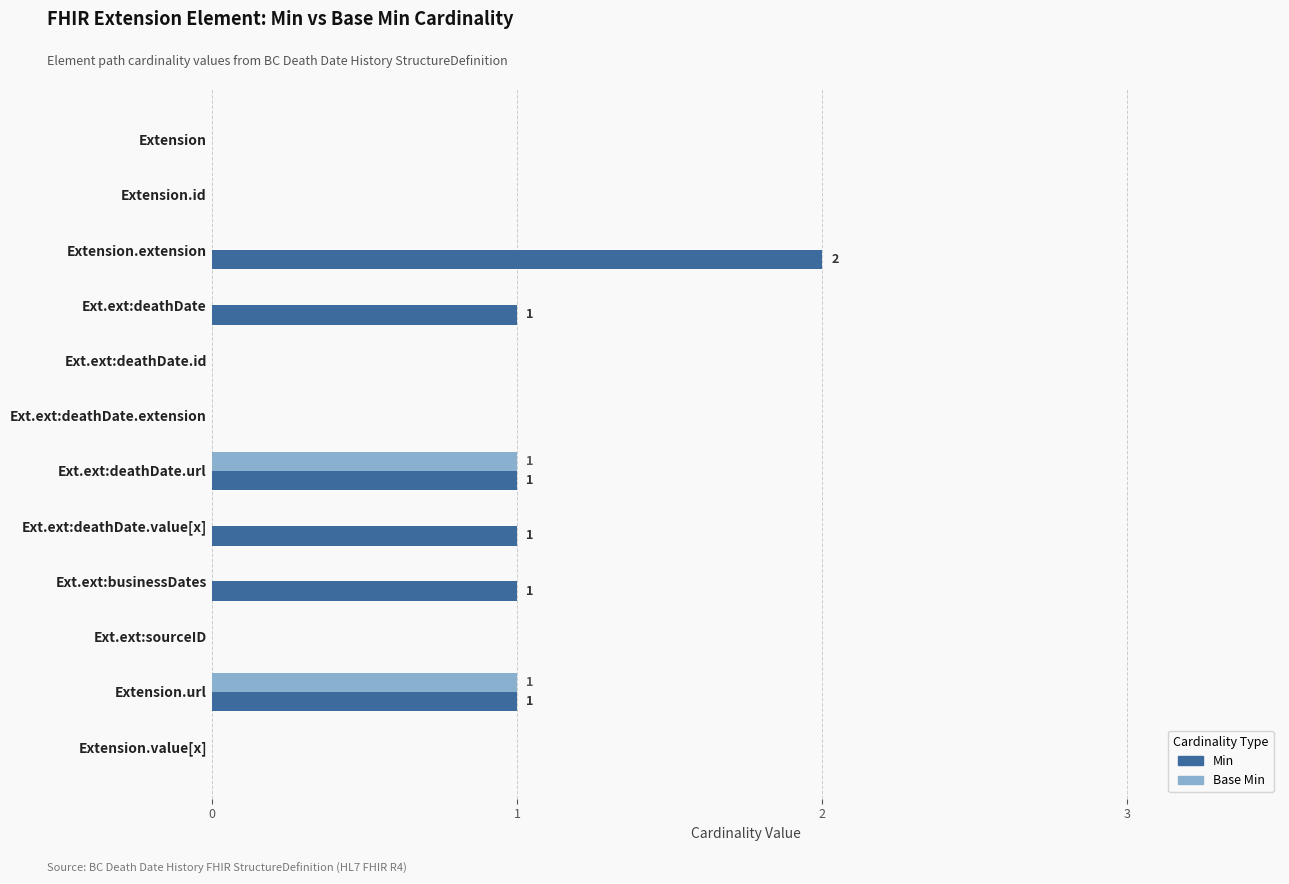

The value of Min at Extension.id is 0. True or false?

True